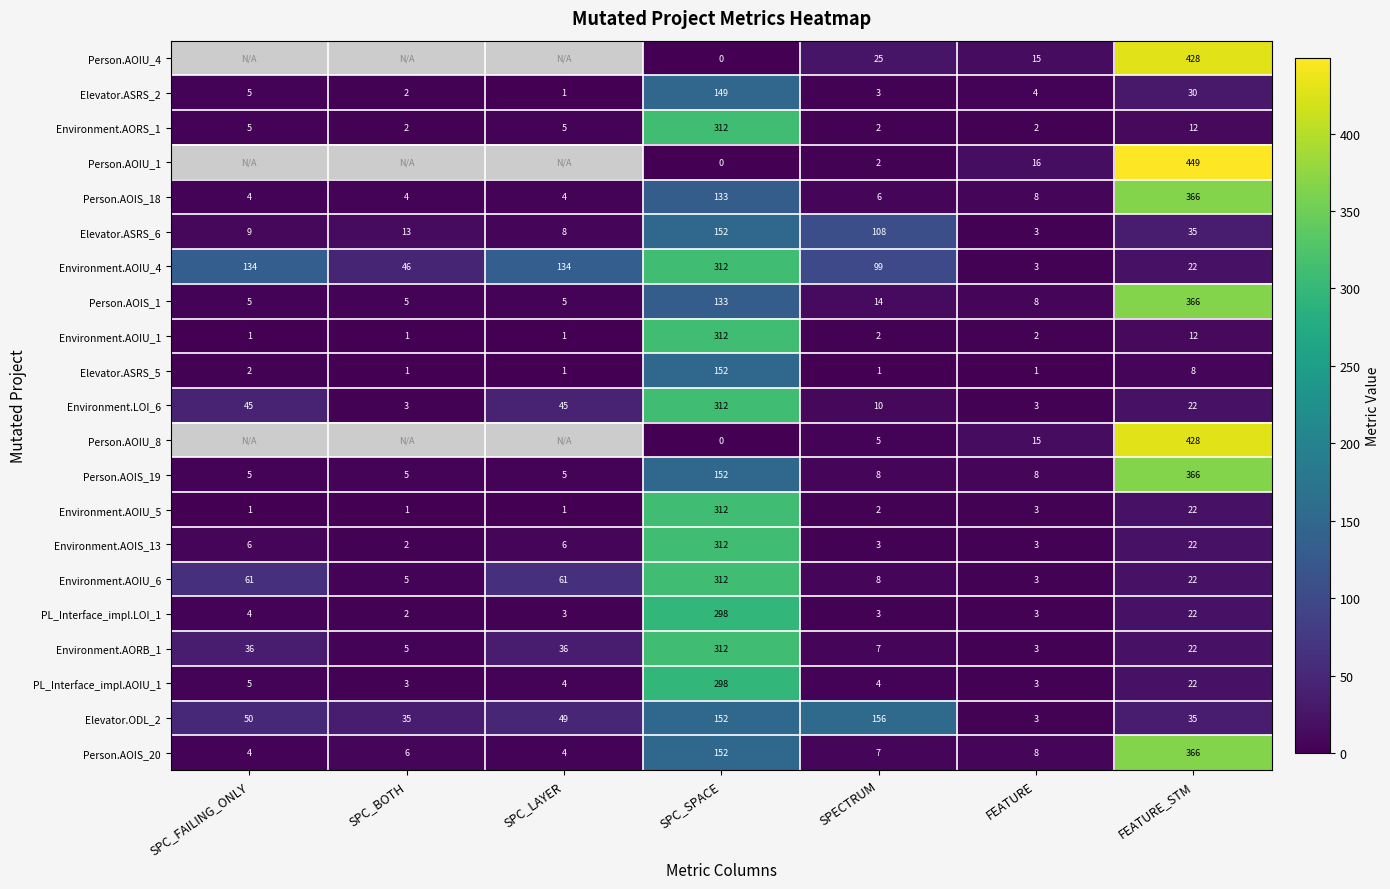

Which category has the highest value in the Elevator.ASRS_5 series?

SPC_SPACE